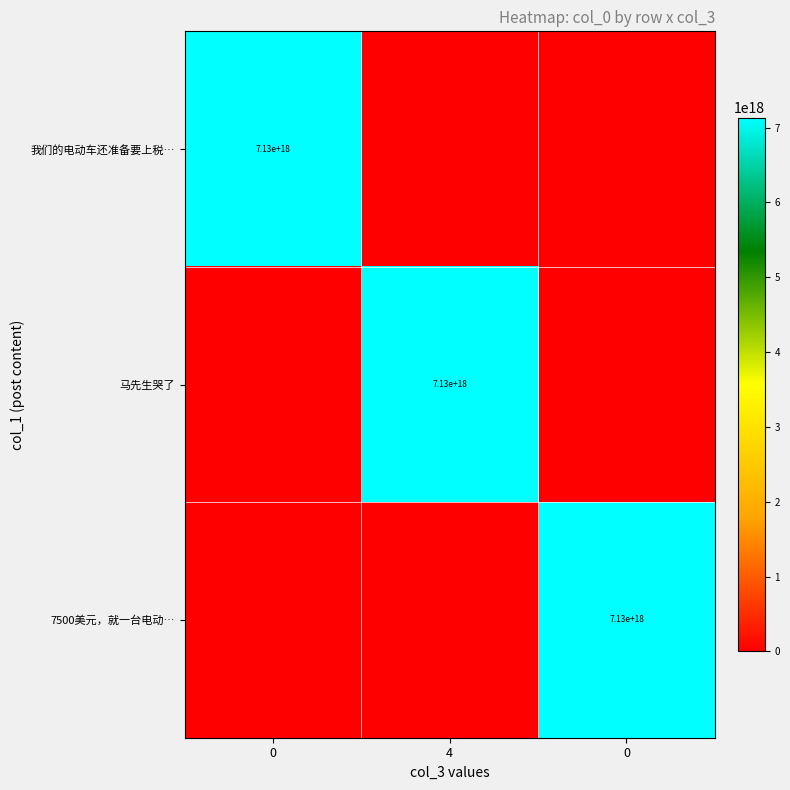

List the series in order of their overall mean, highest first.

7500美元，就一台电动…, 我们的电动车还准备要上税…, 马先生哭了